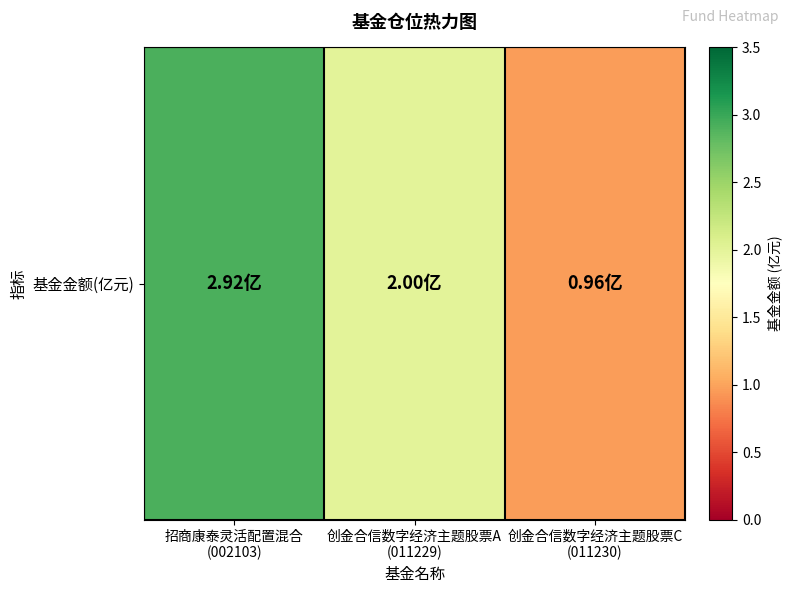

What value does the data have at 创金合信数字经济主题股票A
(011229)?

2.0